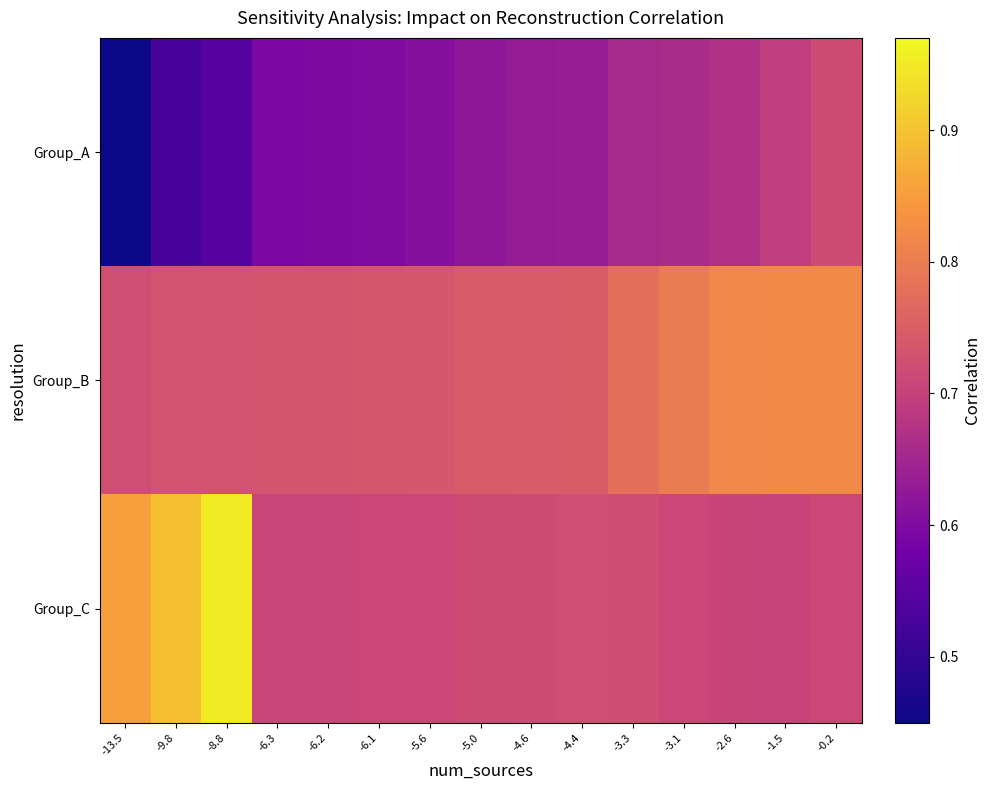

Reading left to right, transcribe all the data shown in this chart.

Group_A: -13.5=0.5	-9.8=0.5	-8.8=0.5	-6.3=0.6	-6.2=0.6	-6.1=0.6	-5.6=0.6	-5.0=0.6	-4.6=0.6	-4.4=0.6	-3.3=0.7	-3.1=0.7	-2.6=0.7	-1.5=0.7	-0.2=0.7
Group_B: -13.5=0.7	-9.8=0.7	-8.8=0.7	-6.3=0.7	-6.2=0.7	-6.1=0.7	-5.6=0.7	-5.0=0.7	-4.6=0.7	-4.4=0.7	-3.3=0.8	-3.1=0.8	-2.6=0.8	-1.5=0.8	-0.2=0.8
Group_C: -13.5=0.9	-9.8=0.9	-8.8=0.9	-6.3=0.7	-6.2=0.7	-6.1=0.7	-5.6=0.7	-5.0=0.7	-4.6=0.7	-4.4=0.7	-3.3=0.7	-3.1=0.7	-2.6=0.7	-1.5=0.7	-0.2=0.7